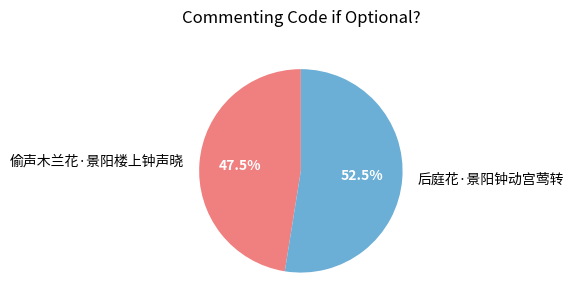

Which category has the biggest portion of the pie?

后庭花·景阳钟动宫莺转